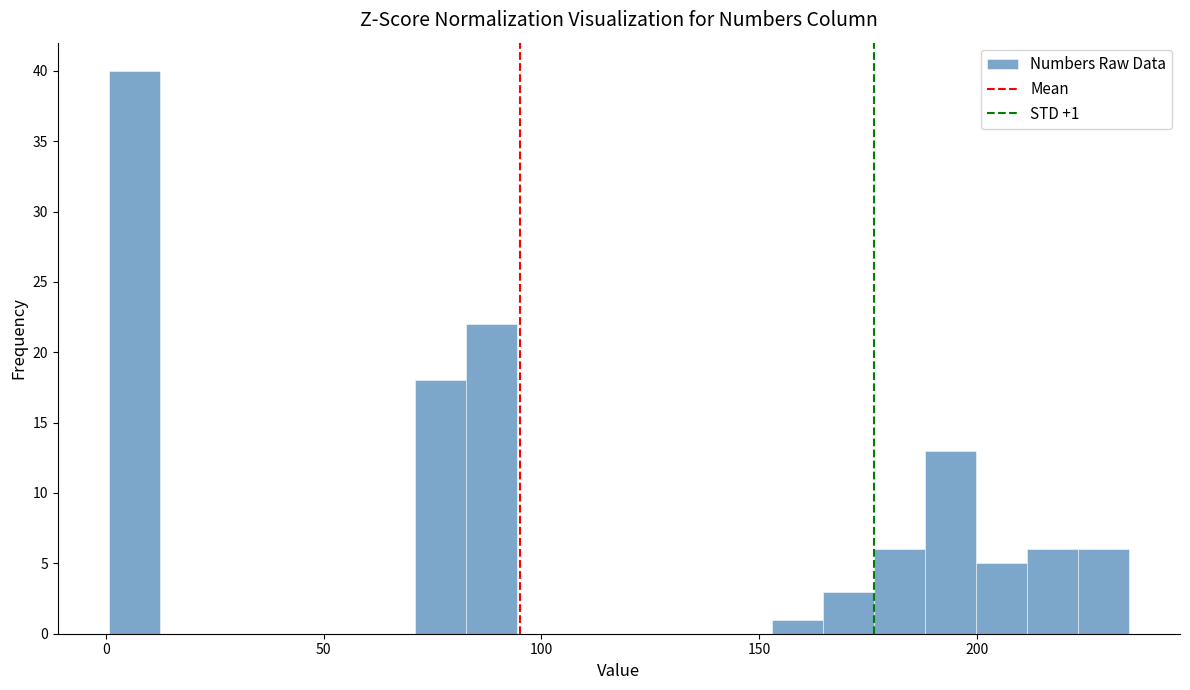

Around what value on the x-axis is the tallest bar? Give the approximate position of its centre, as read against the axis.

5